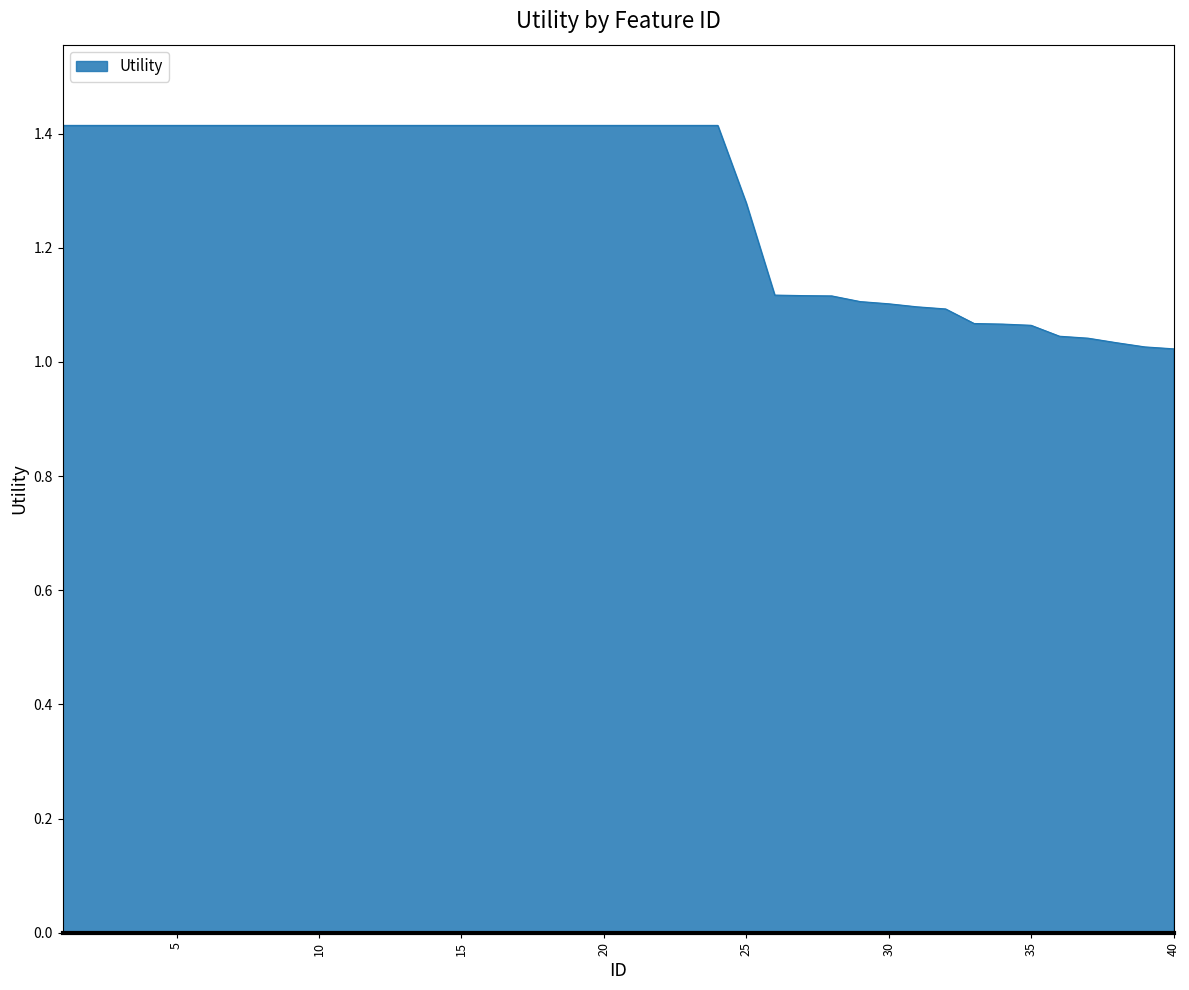

What is the difference between the maximum and minimum values?

0.4